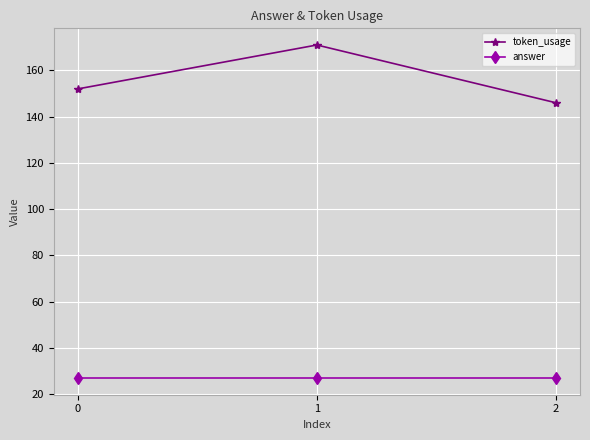

What is the value of the token_usage point at the 3rd from the left?

146